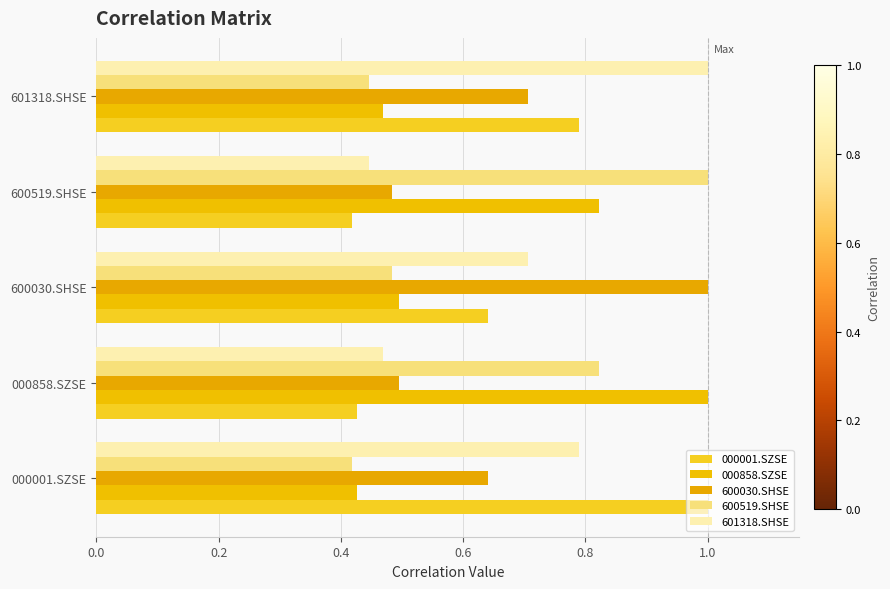

Which series has the largest total across all categories?

601318.SHSE